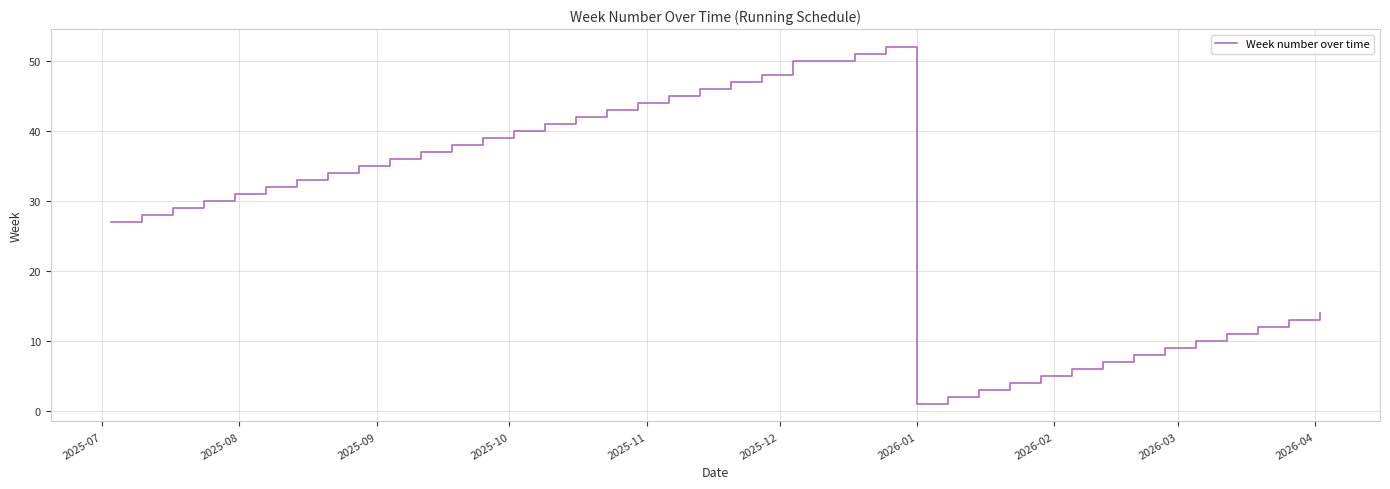

What is the greatest value displayed?

52